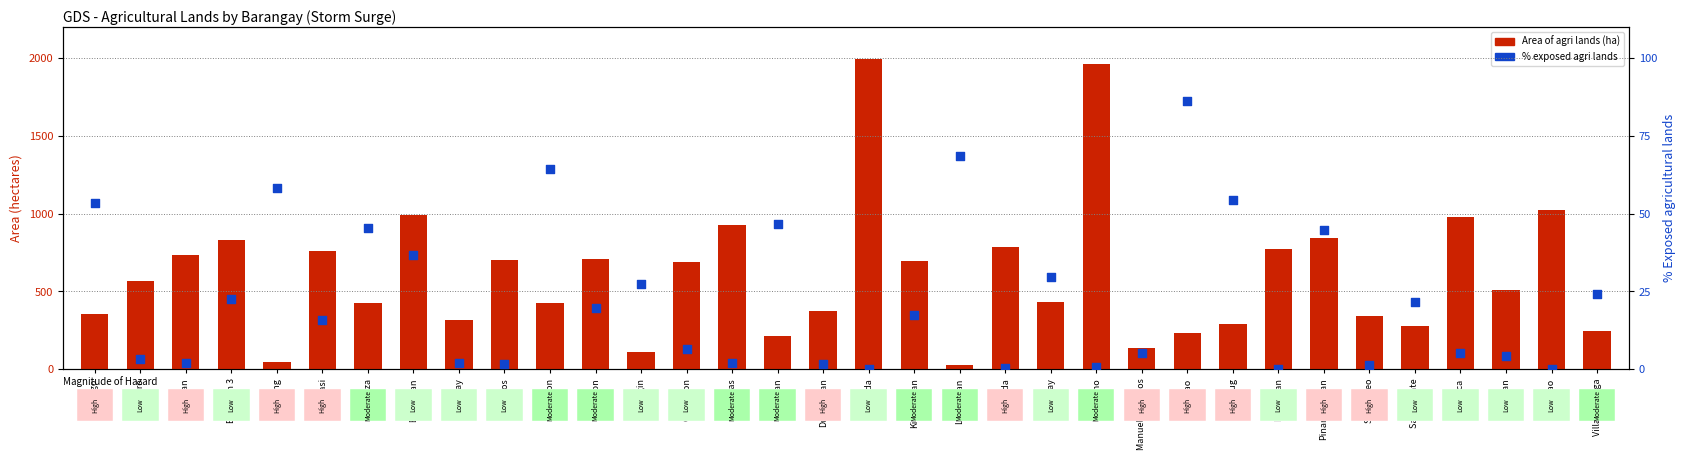

What are all the series names shown in the legend?

Area of agri lands (ha), % exposed agri lands